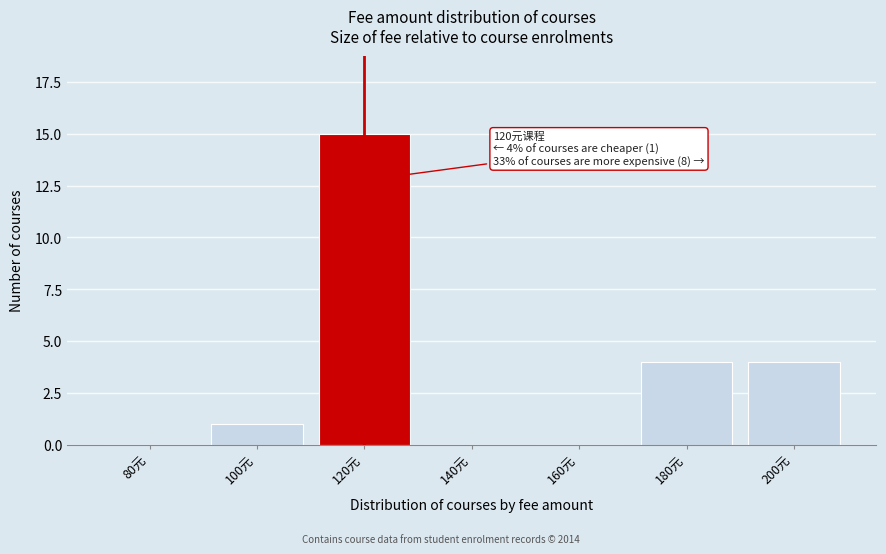

Reading left to right, list all the values displayed in this chart.

80元=0	100元=1	120元=15	140元=0	160元=0	180元=4	200元=4